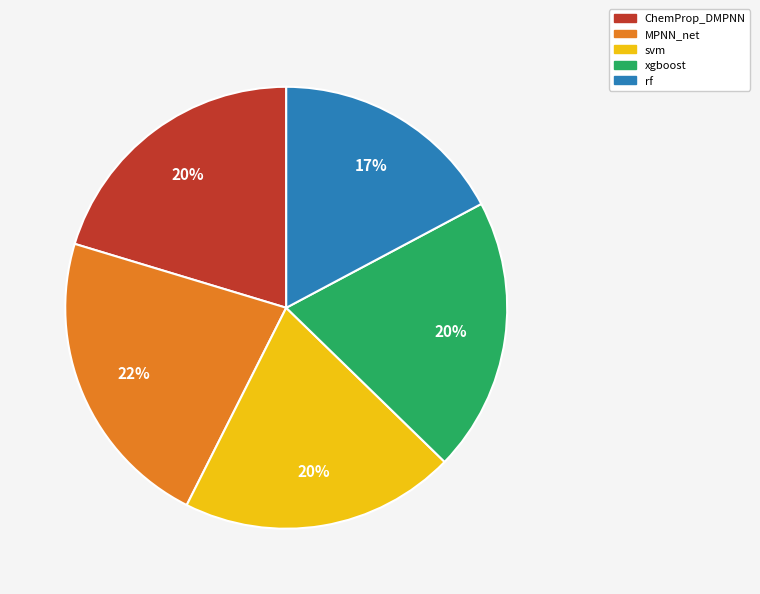

What percentage is the ChemProp_DMPNN slice, to the nearest percent?

20%